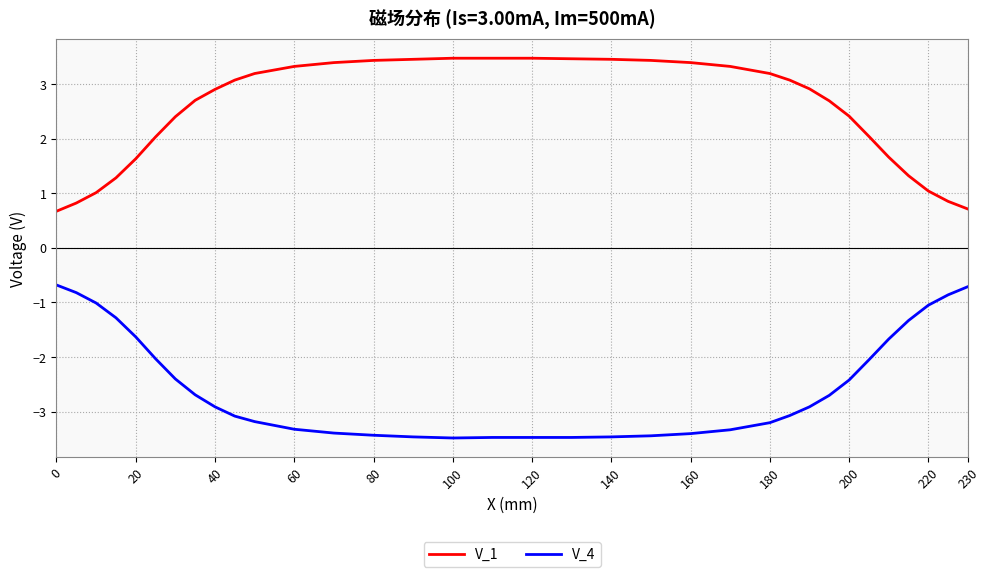

What are all the series names shown in the legend?

V_1, V_4